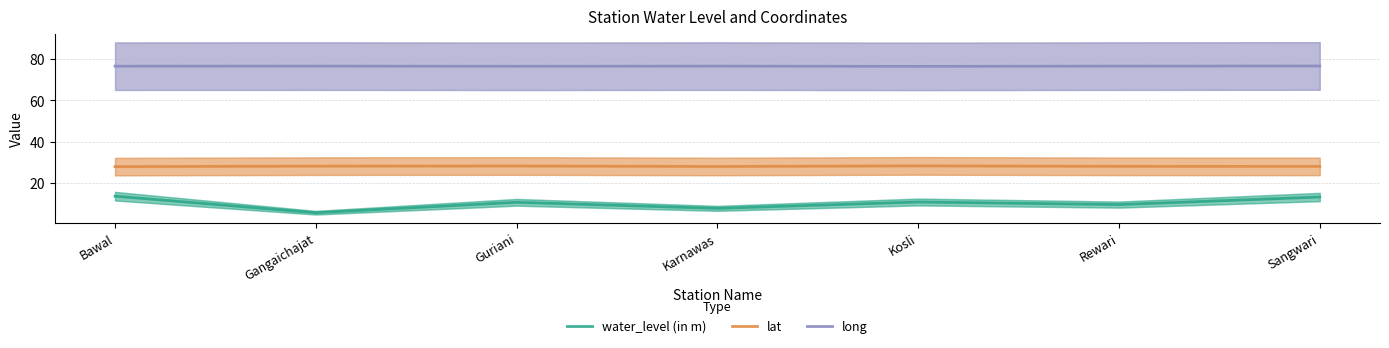

Where is water_level (in m) nearest to the value 9?

Rewari